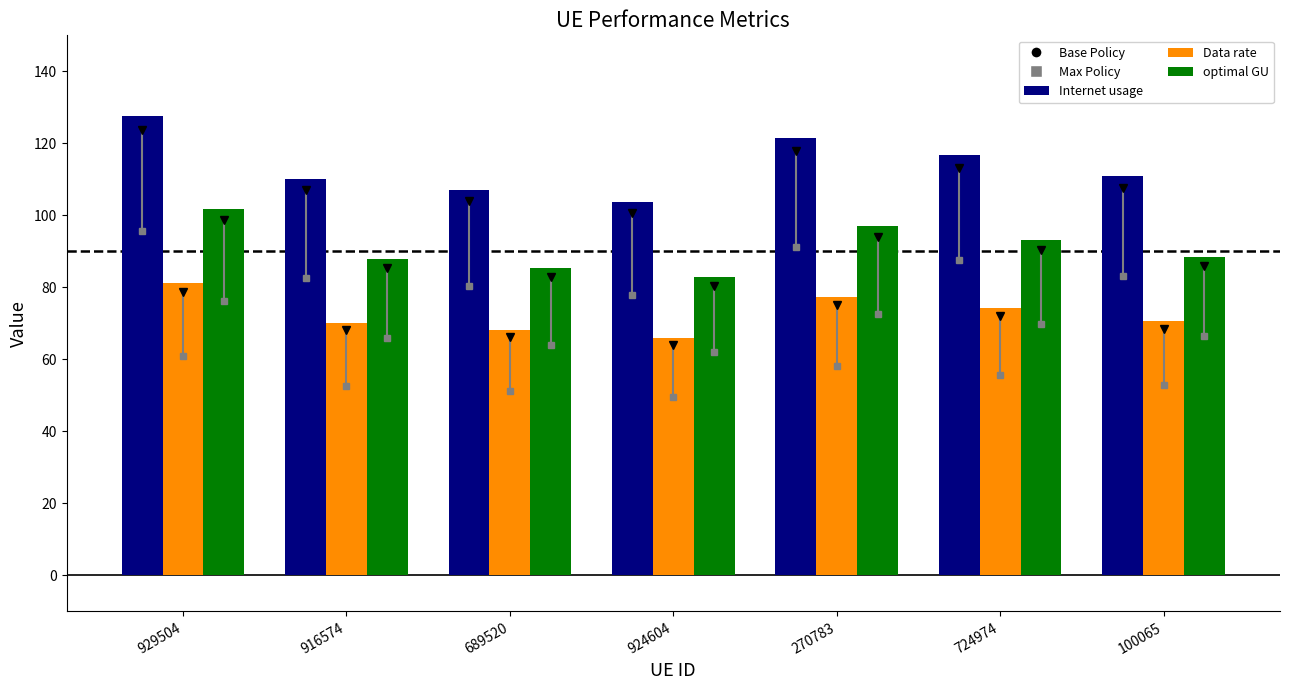

What is the difference between the maximum and minimum values in the Data rate series?

15.1